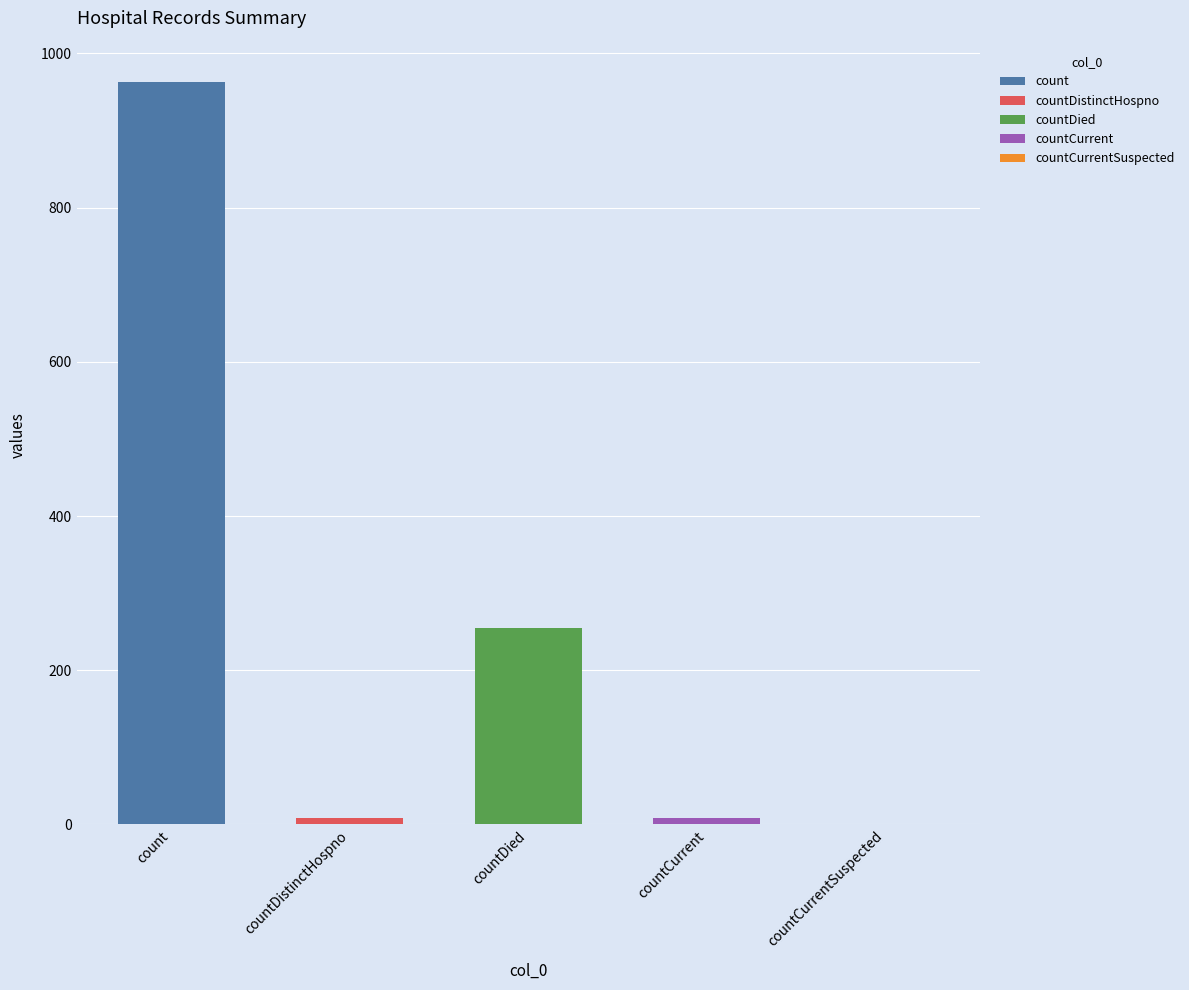

What is the difference between the second highest and minimum values?

255